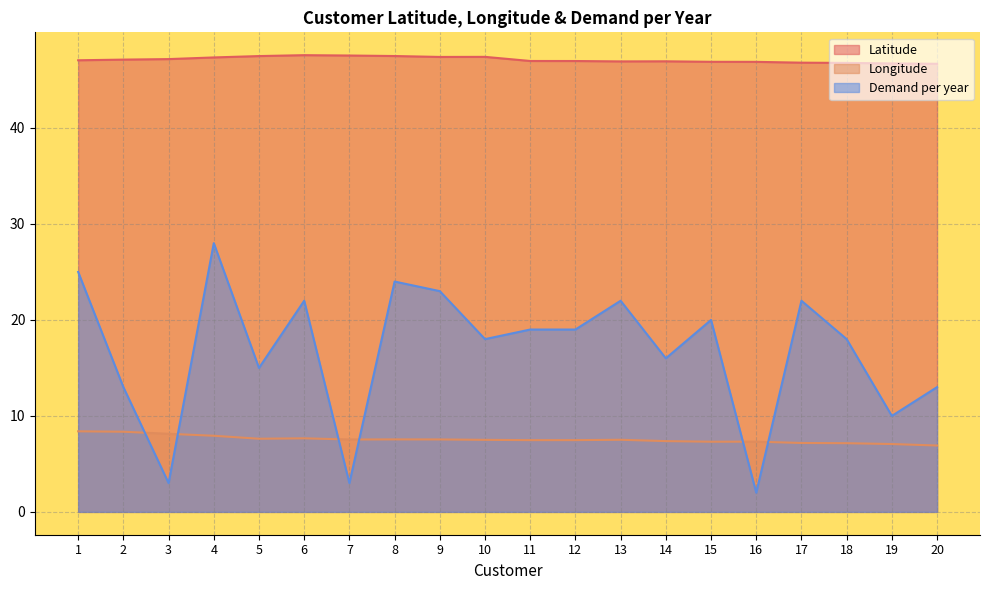

What is the greatest value displayed?

47.6